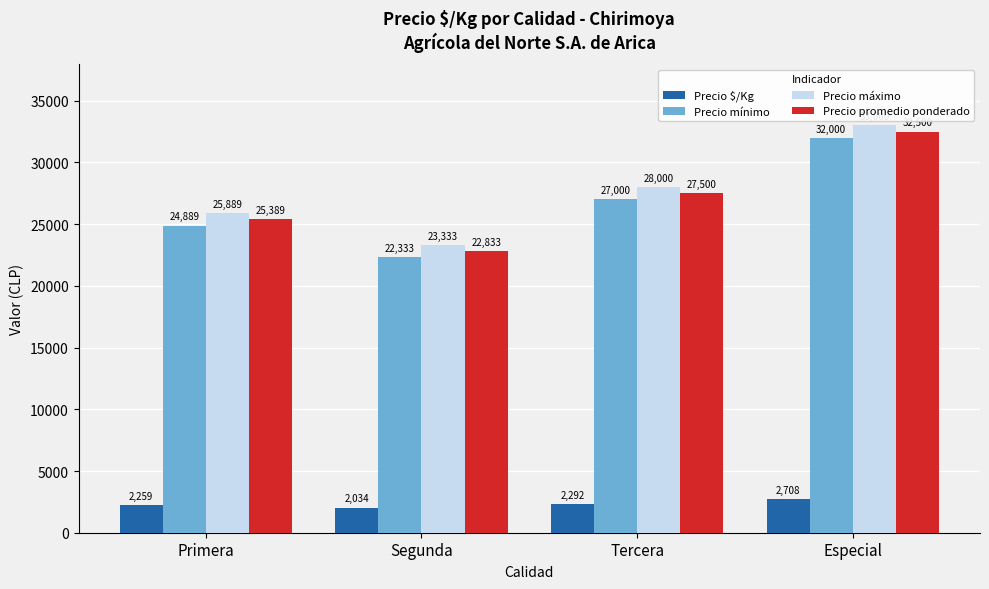

At which category is the sum across all series the highest?

Especial